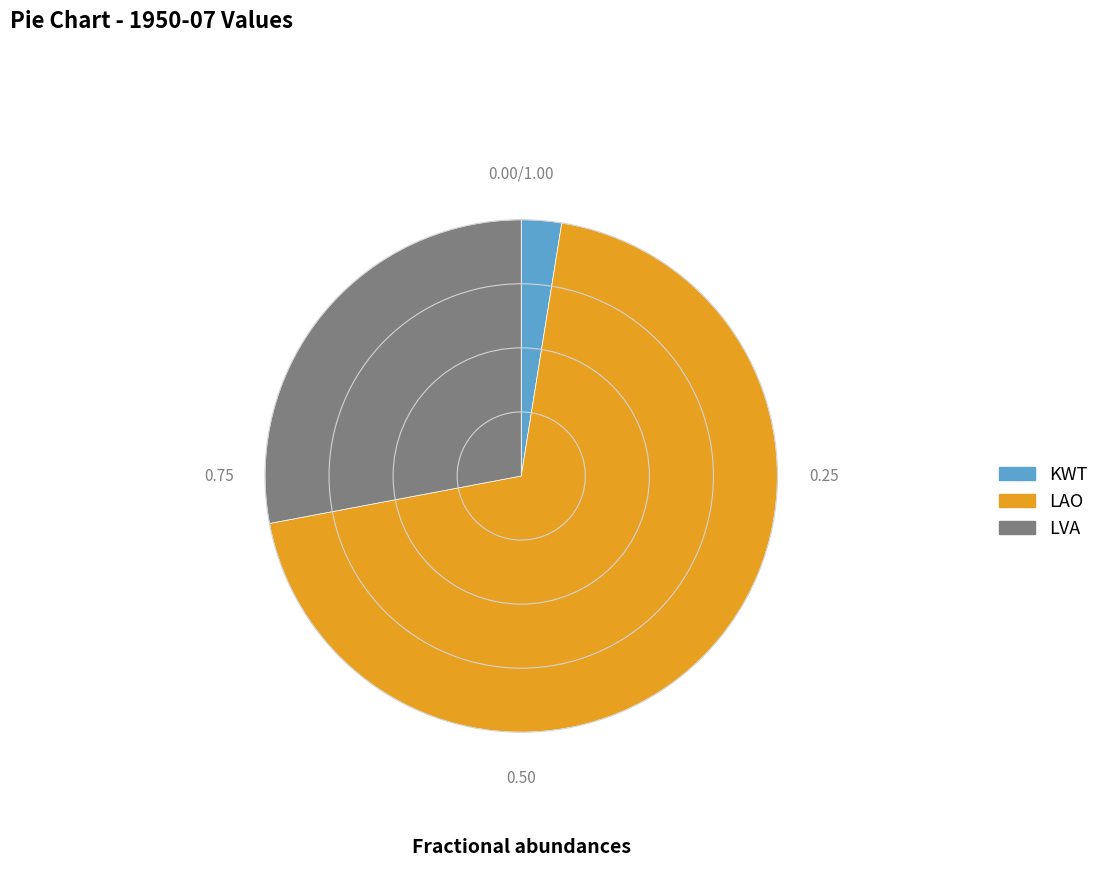

Approximately how many times larger is the value at LVA compared to LAO?

0.4